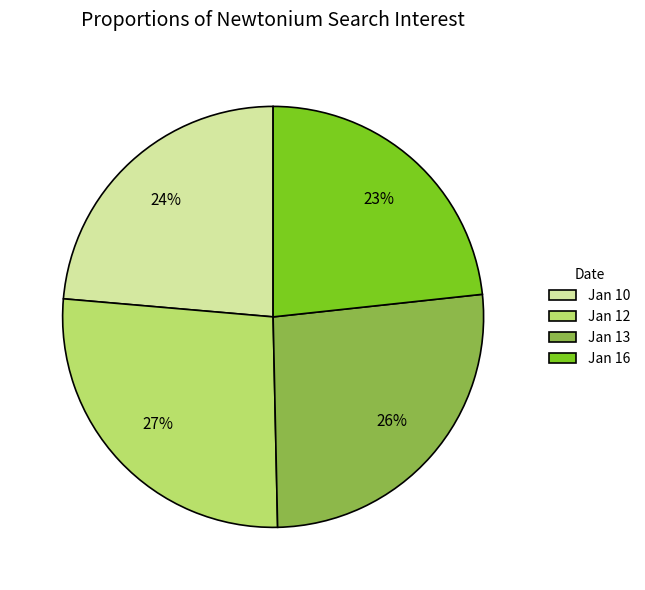

How many segments does this pie chart have?

4